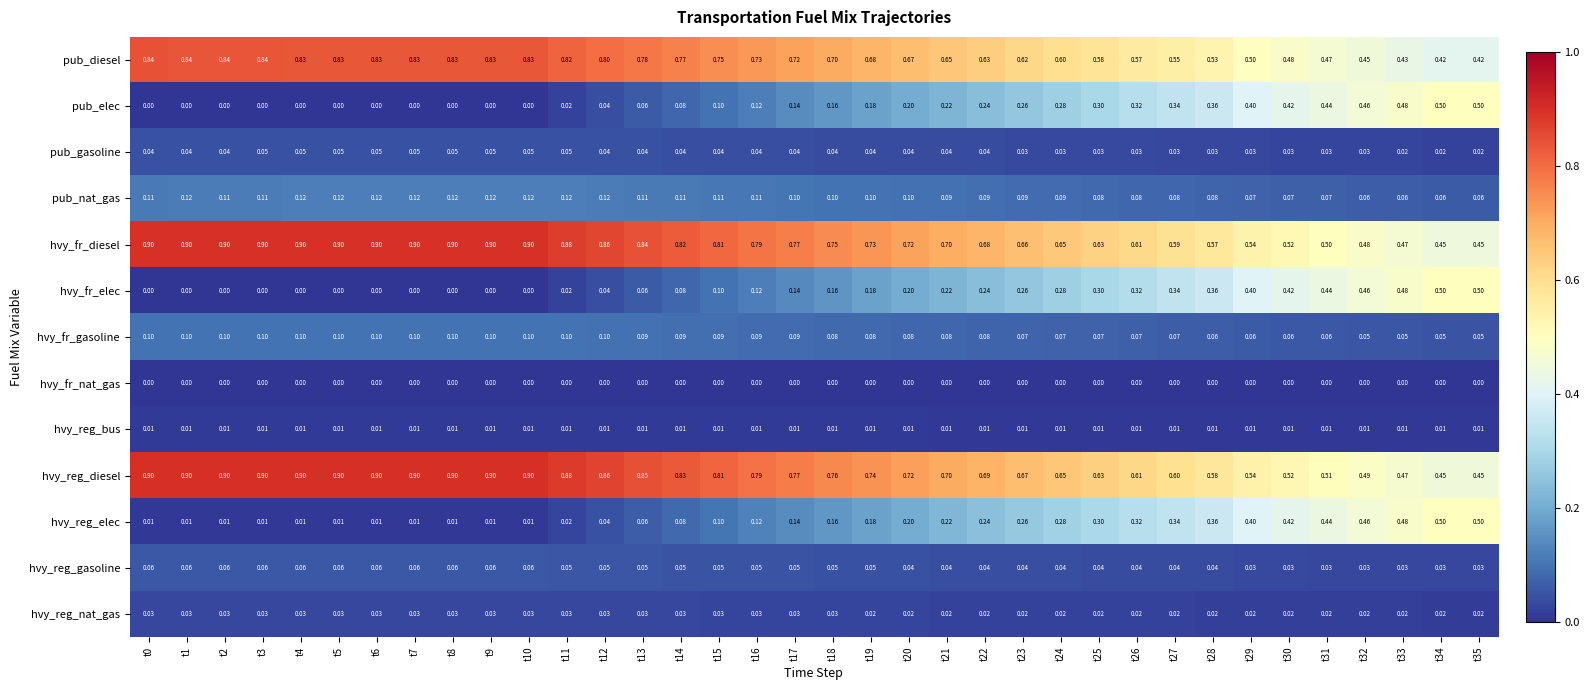

Is the value of hvy_fr_gasoline at t35 greater than the value of hvy_reg_diesel at t14?

No